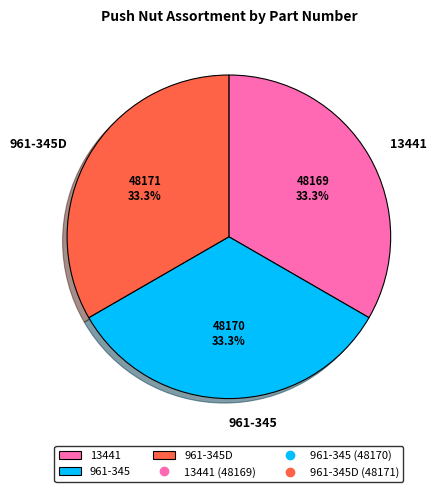

How much of the chart is everything except 13441?

66.7%